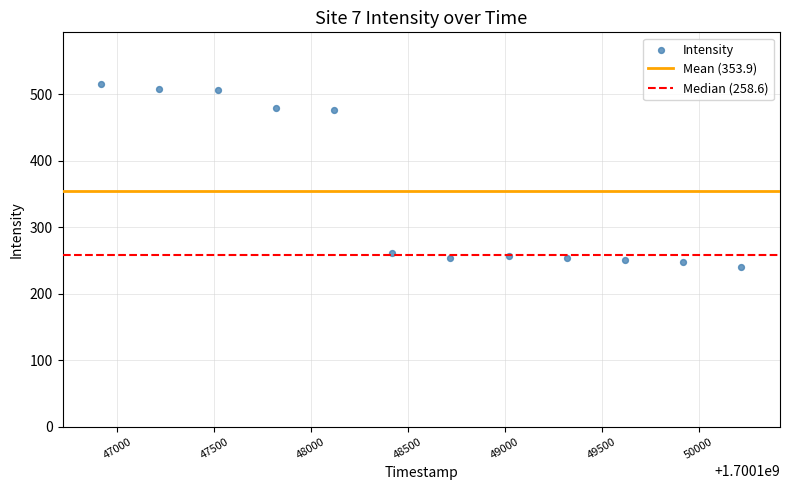

What is the average X value?

1700148568.0